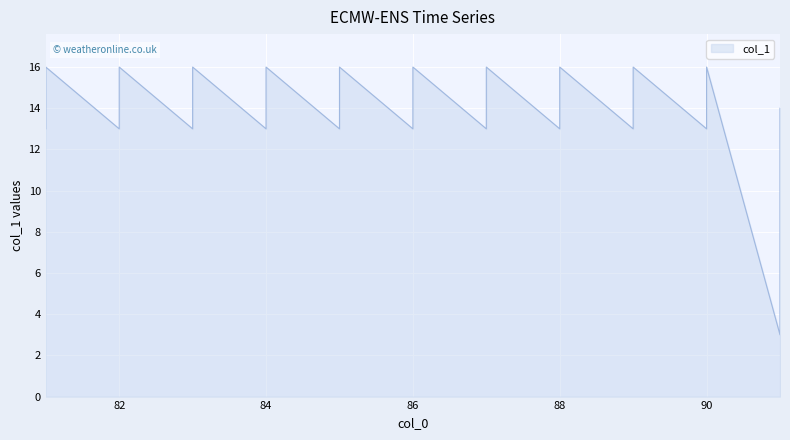

How many categories are shown in the chart?

40